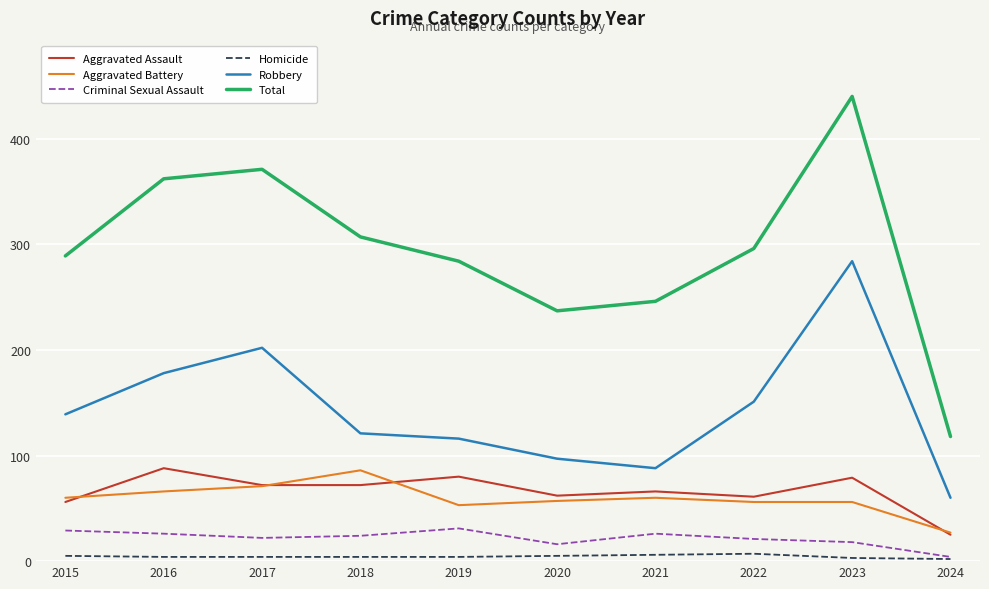

How many lines are shown in the chart?

6